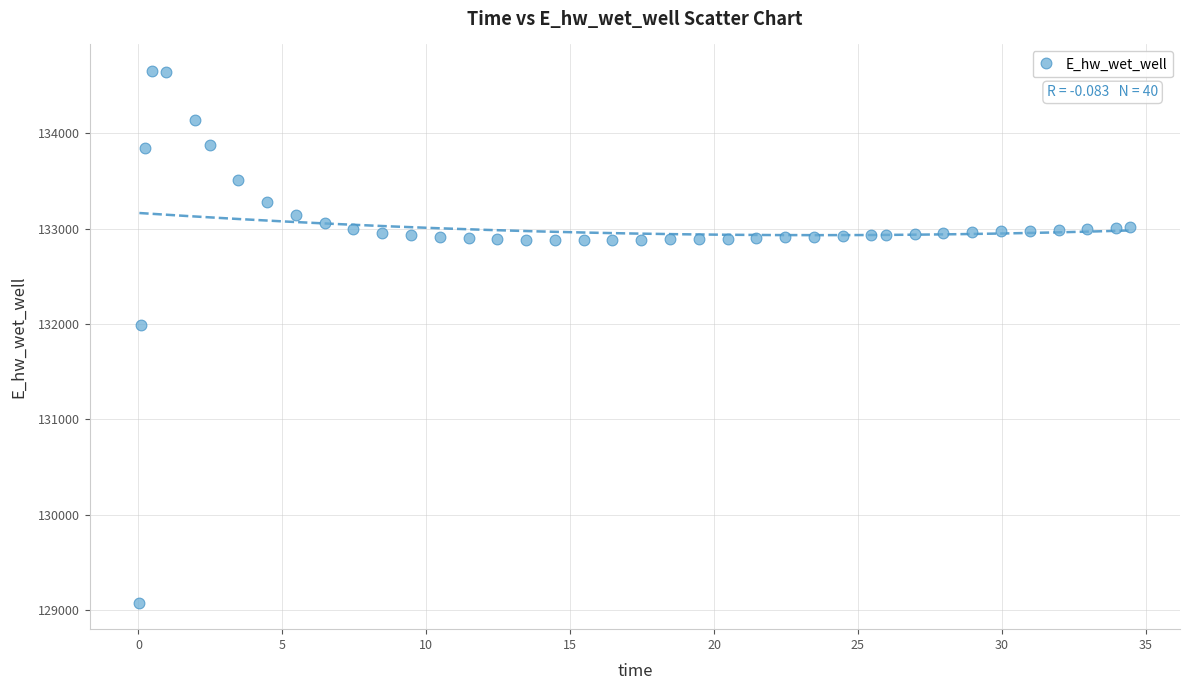

What Y value in the scatter plot is closest to 131865?

131986.6